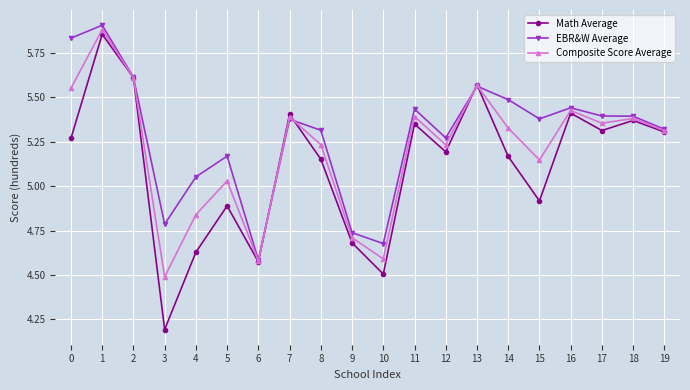

What value does the Math Average series have at 3?

4.2